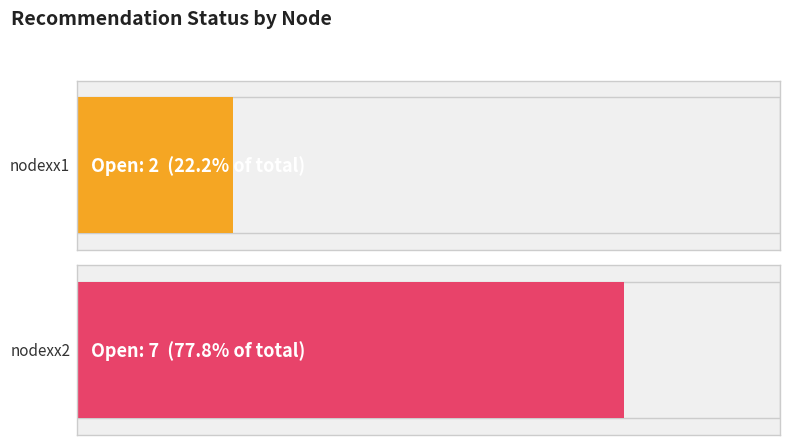

Which series has the largest range (max minus min)?

nodexx1